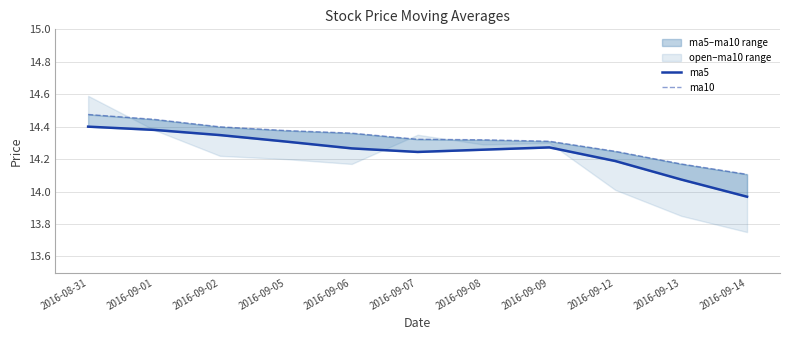

Which series has the largest total across all categories?

ma10